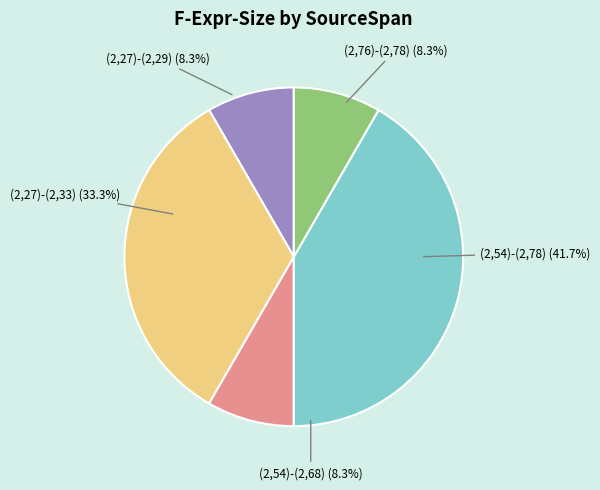

To the nearest percent, what is the combined percentage of (2,27)-(2,33) and (2,54)-(2,78)?

75%